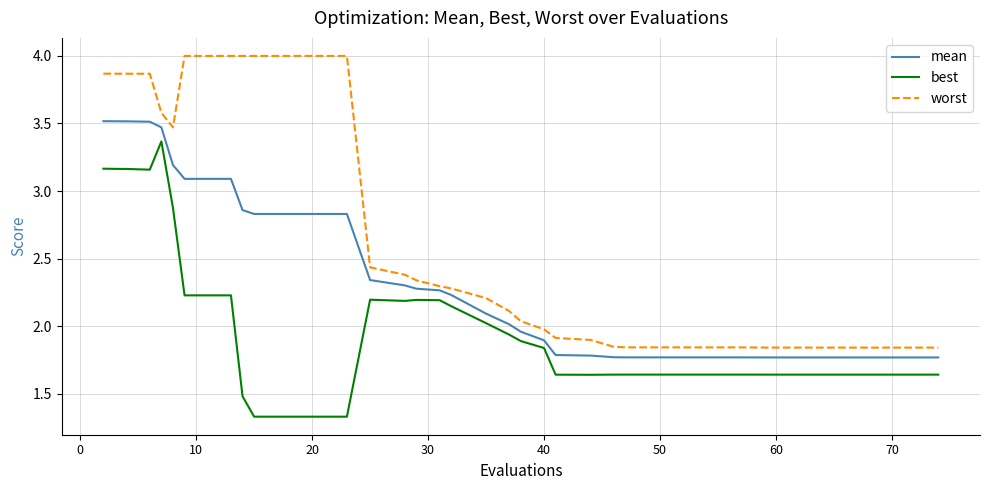

Which series has the largest range (max minus min)?

worst